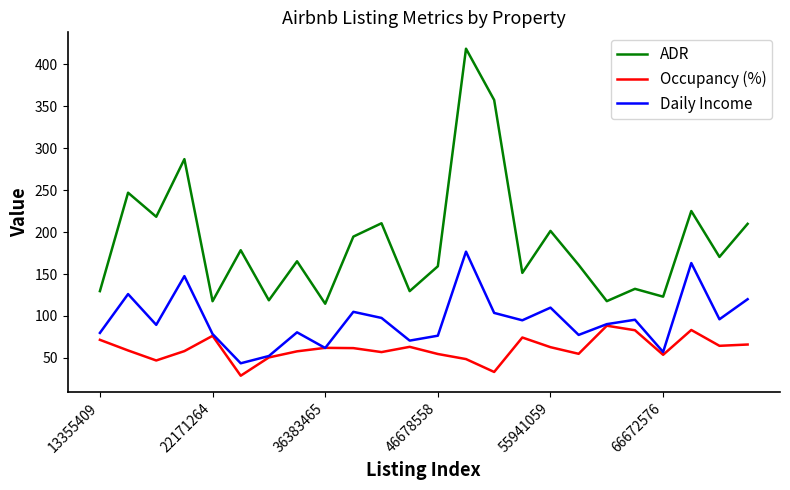

Rank the series by their maximum value, from highest to lowest.

ADR, Daily Income, Occupancy (%)